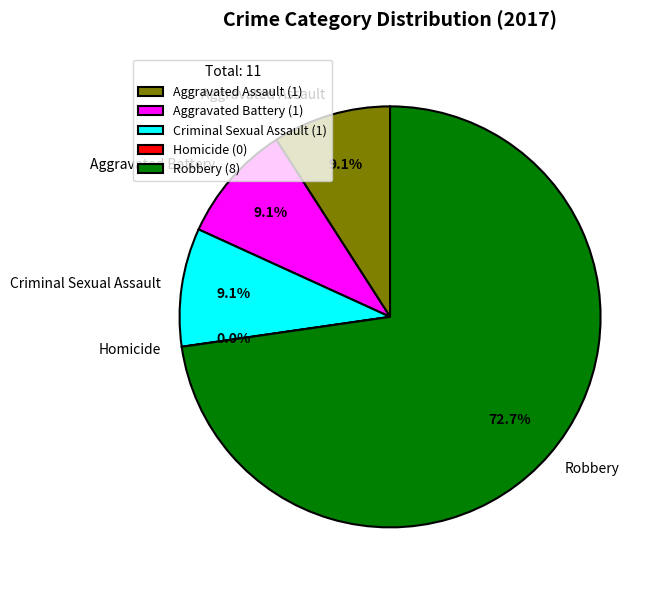

What is the largest slice in the pie chart?

Robbery